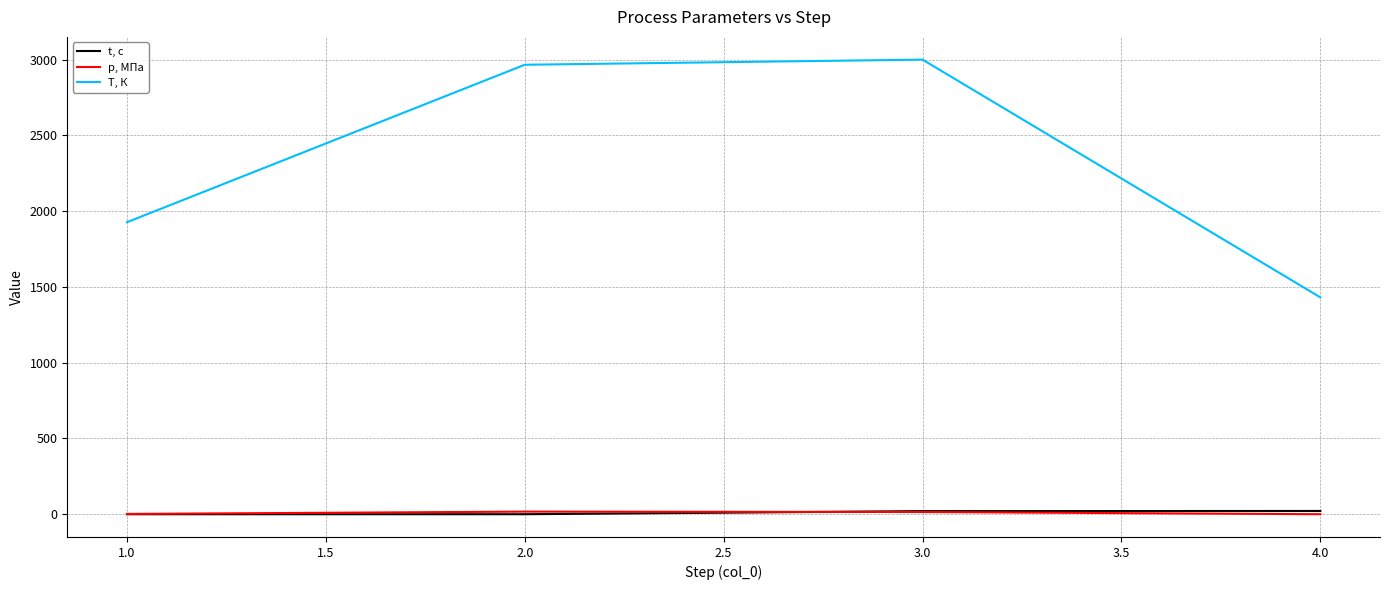

Which series has the widest spread of values?

T, К